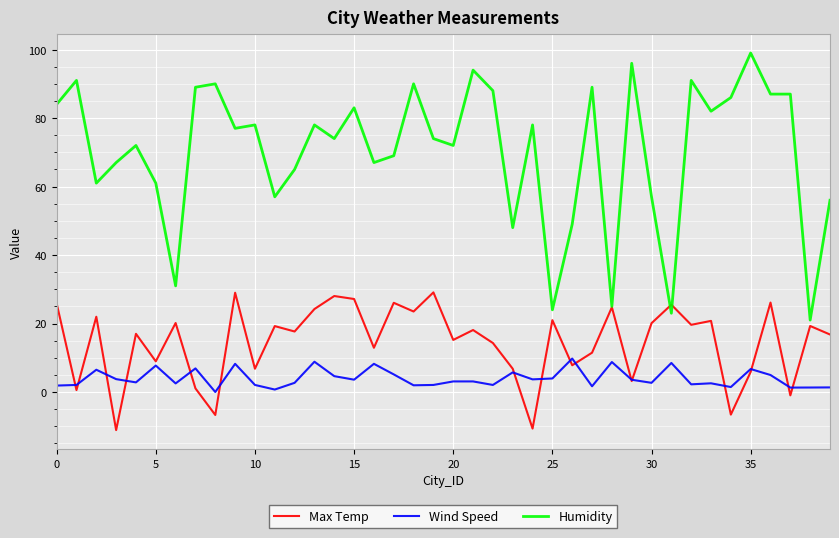

Which series has the widest spread of values?

Humidity